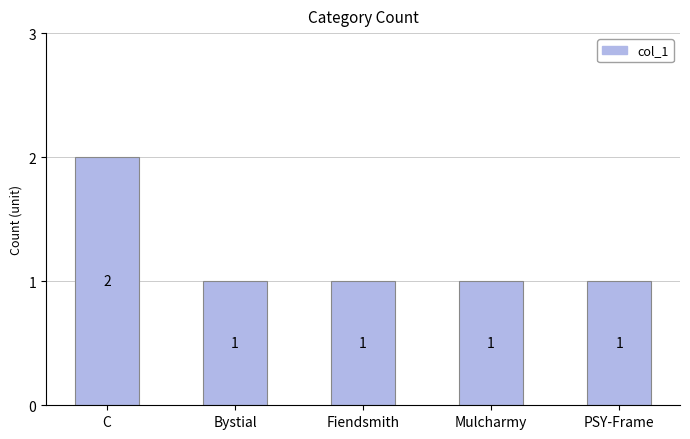

True or false: the data shows 3 at C.

False